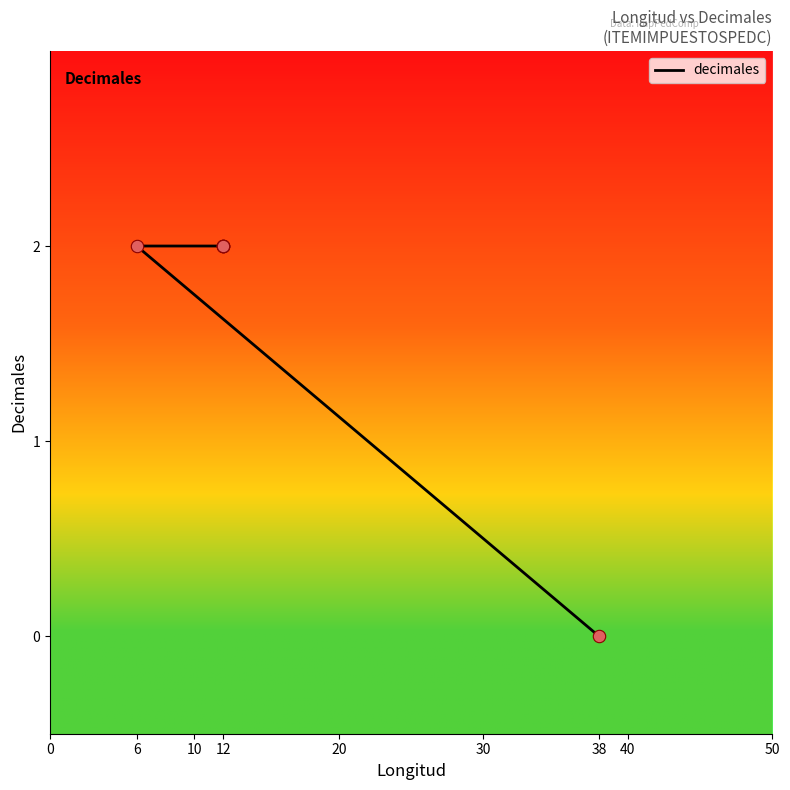

Which has a higher value, 12 or 12?

12